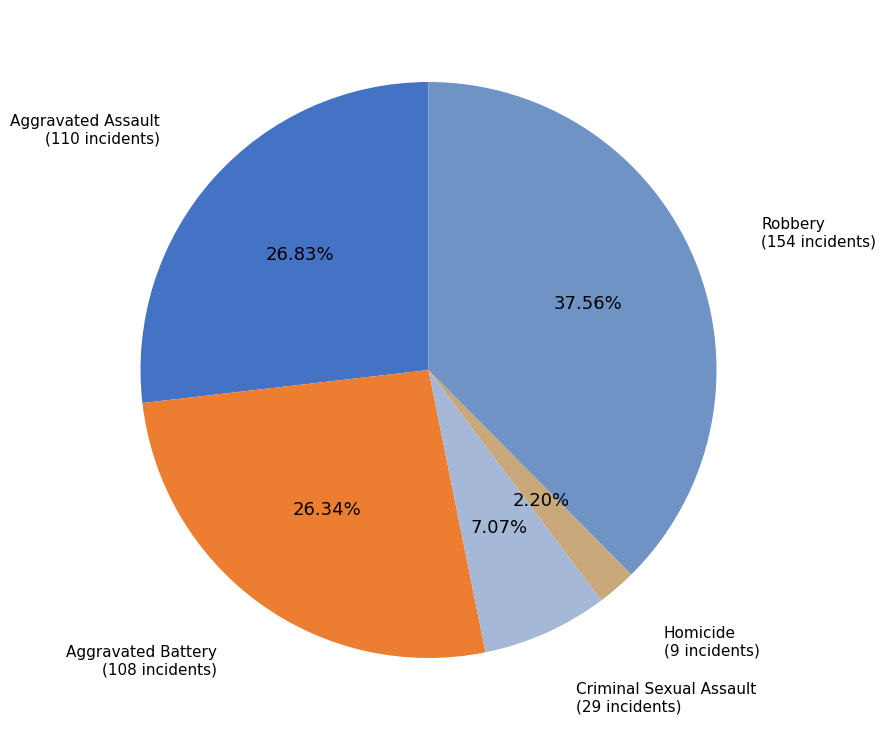

Does Robbery account for over 50% of the chart?

No